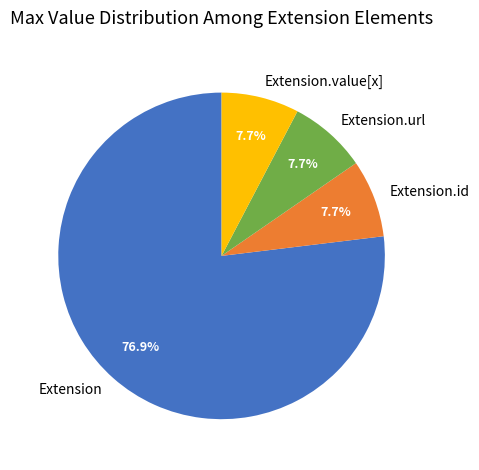

Approximately how many times larger is the value at Extension compared to Extension.id?

10.0